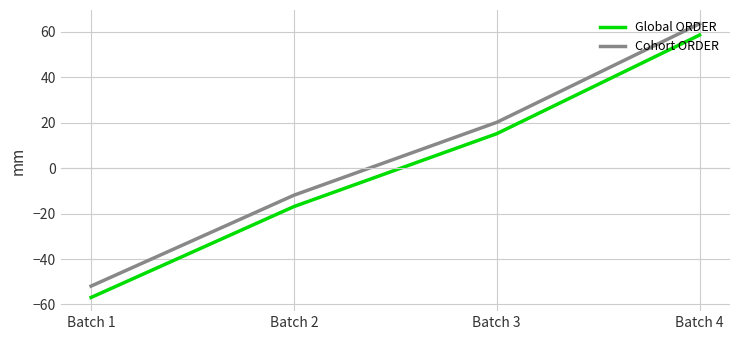

Rank the series by their average value, from lowest to highest.

Global ORDER, Cohort ORDER